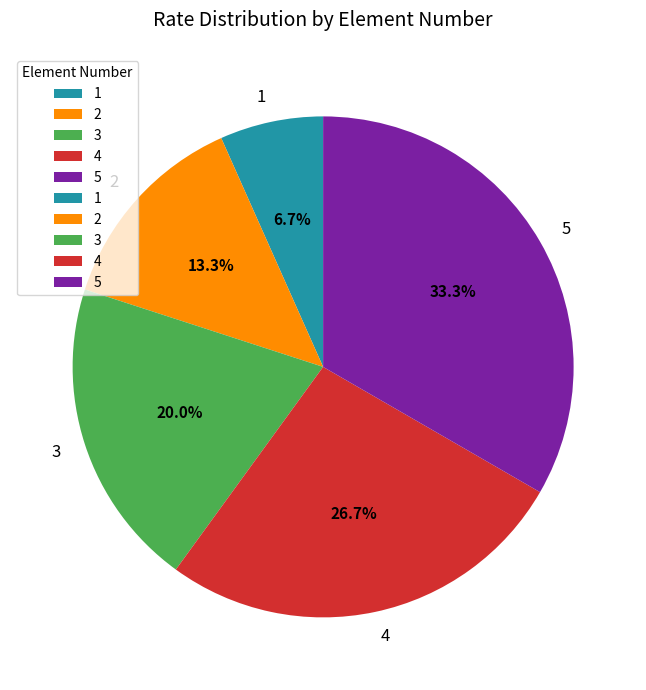

The 1 slice represents 7% of the pie. True or false?

True